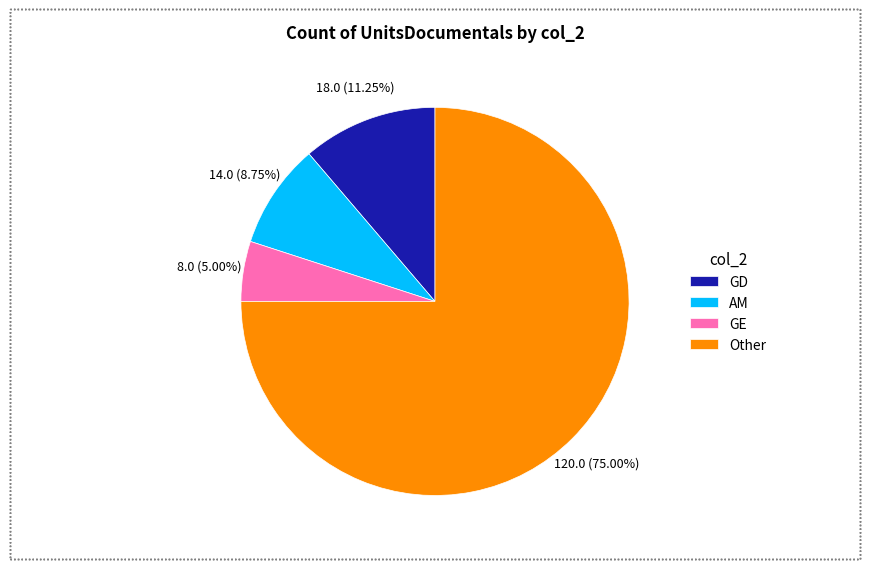

Rank the categories by value from highest to lowest.

Other, GD, AM, GE